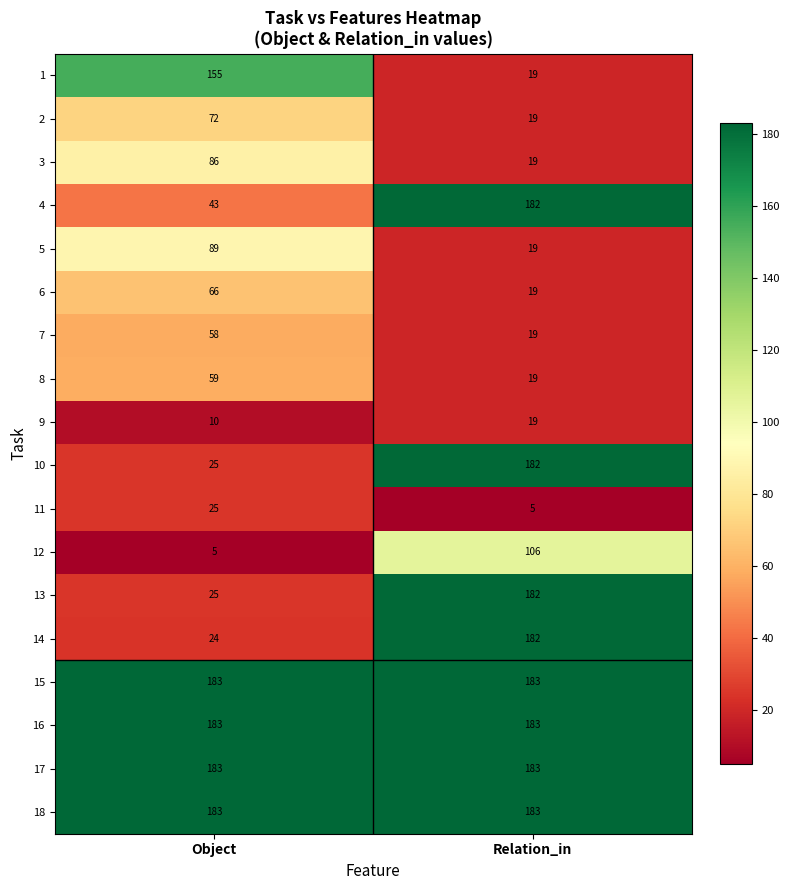

Which series has the widest spread of values?

14